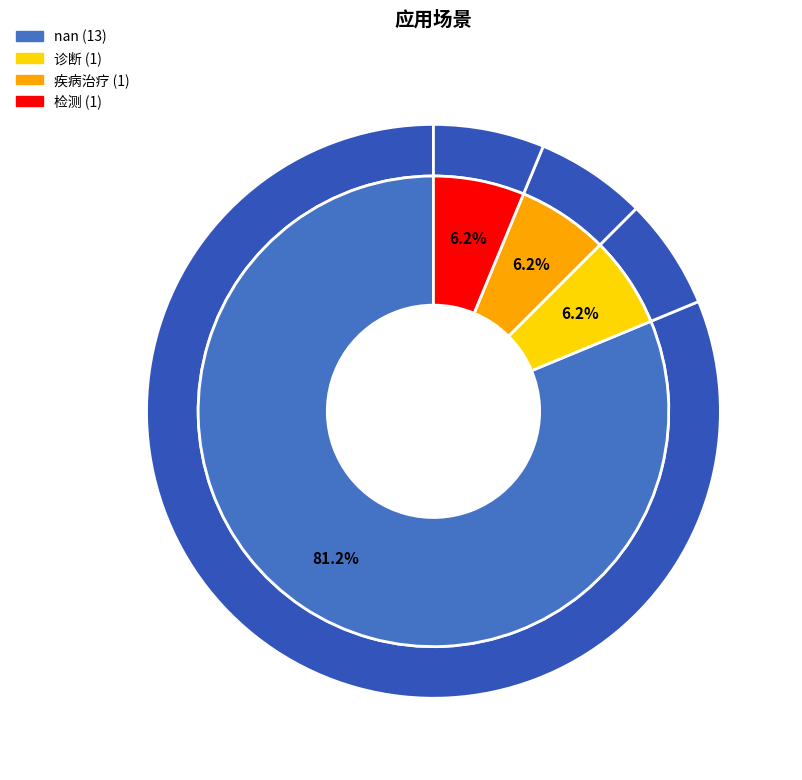

How many segments does this pie chart have?

4